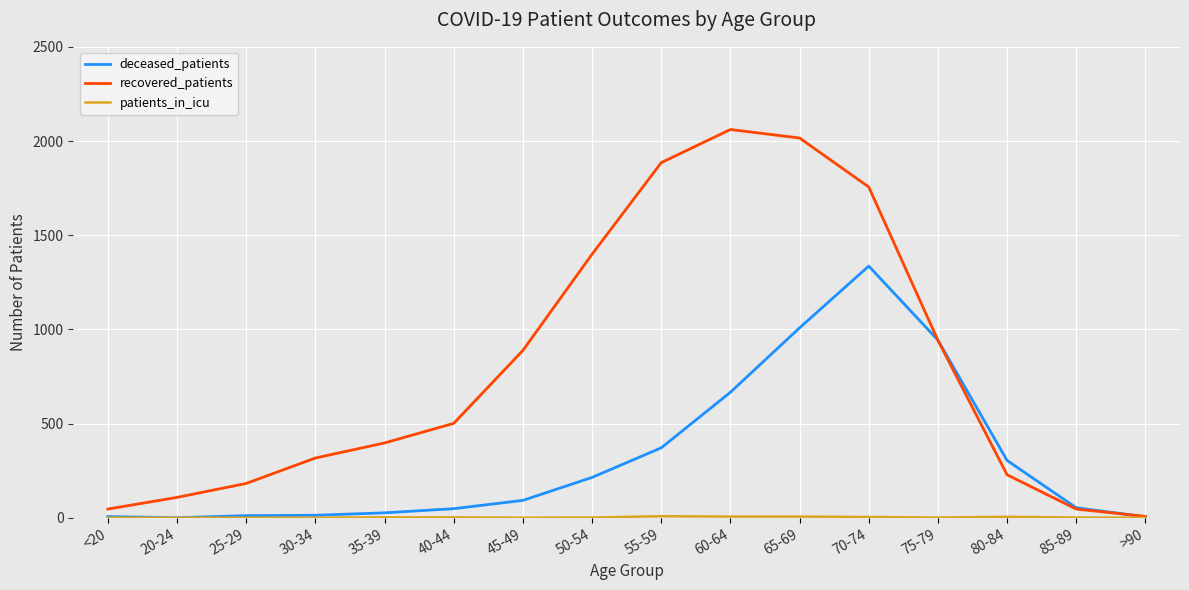

True or false: deceased_patients has a value of 5 at >90.

True